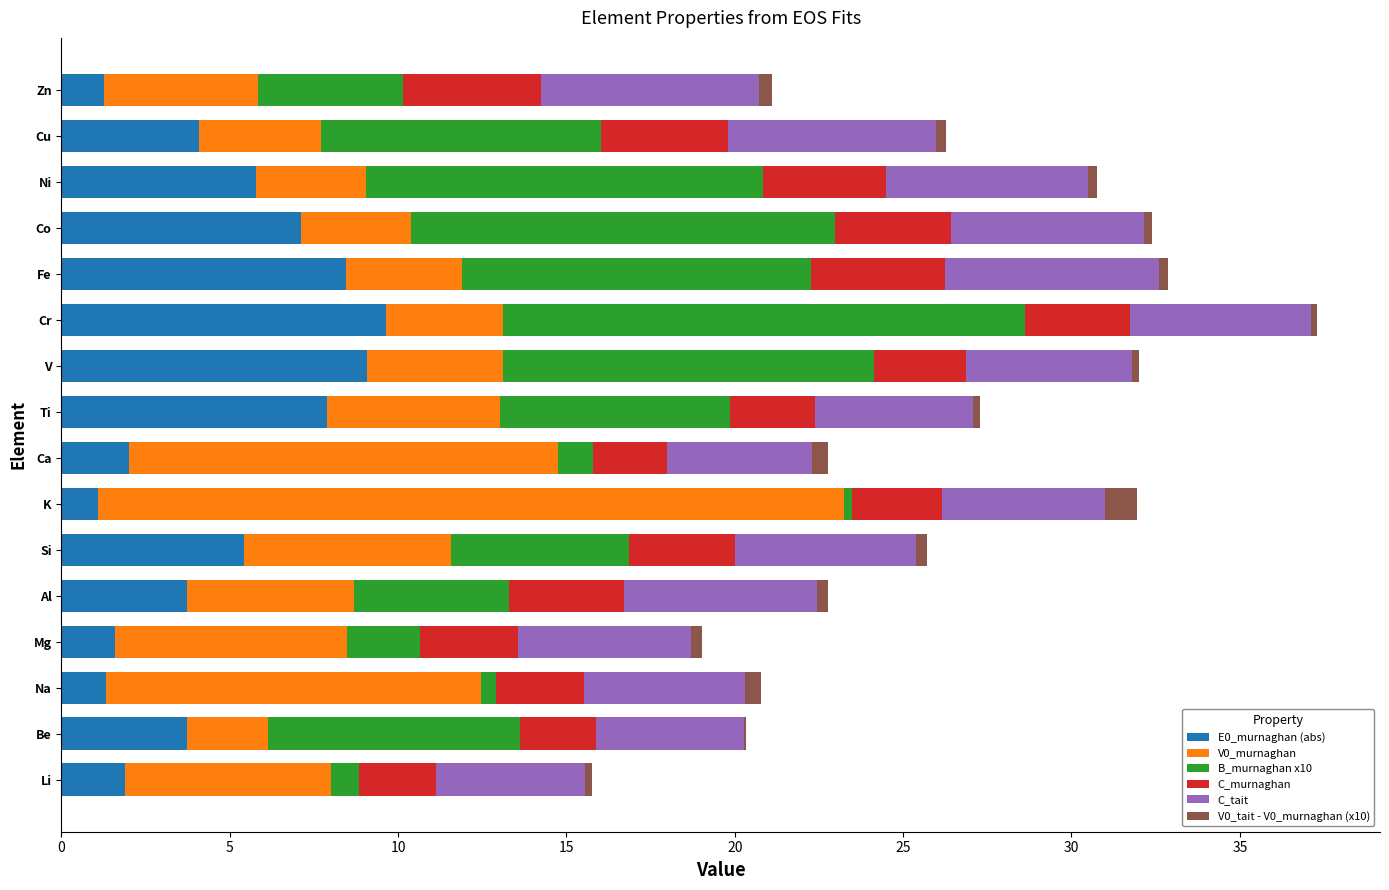

What is the highest value of the E0_murnaghan (abs) series?

9.6